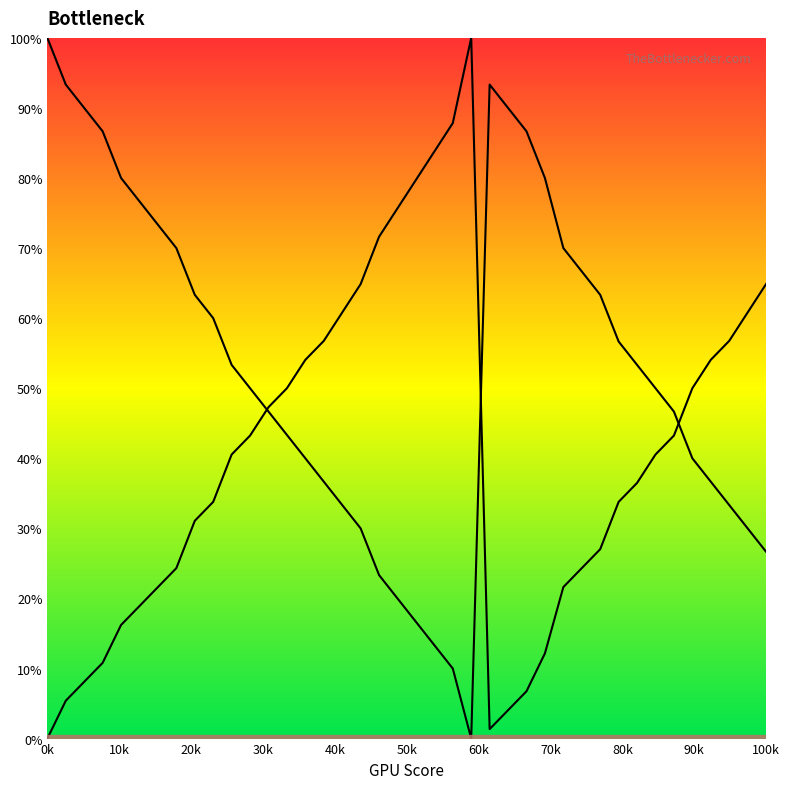

True or false: Series col_1 and Series col_3 intersect in this chart.

False